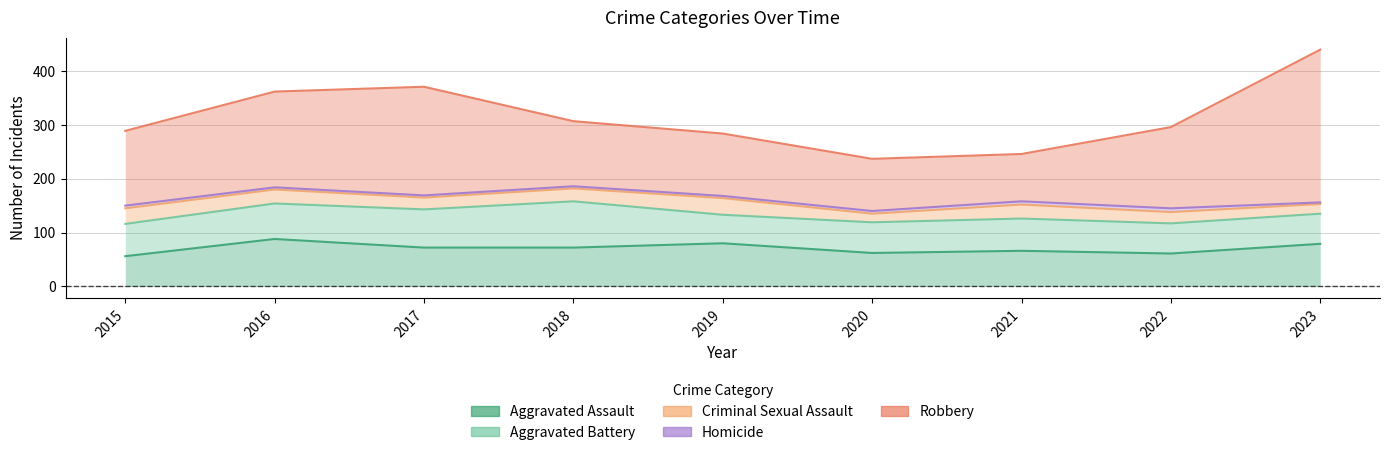

Which category has the highest value in the Homicide series?

2022